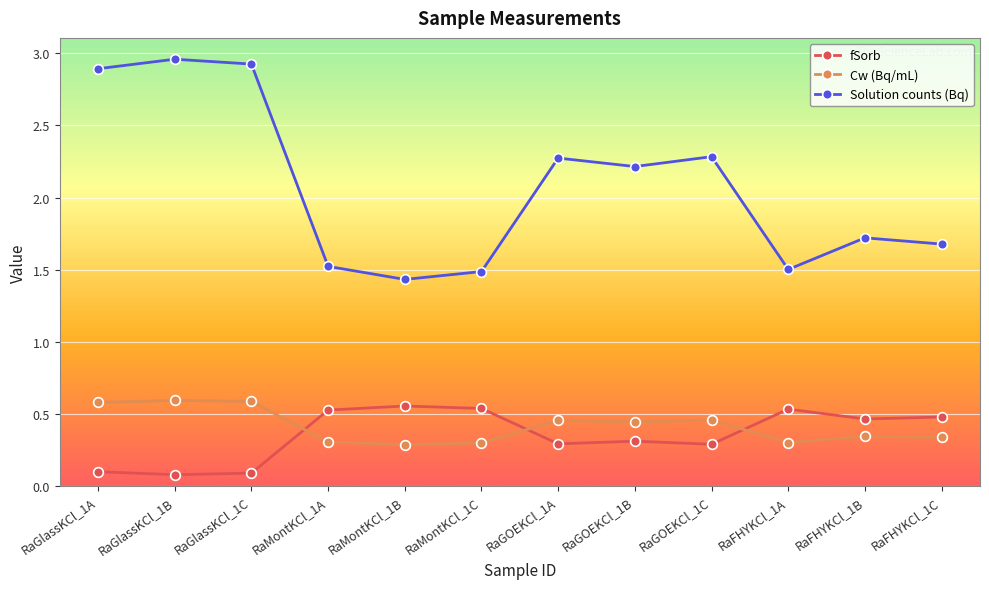

The value of Solution counts (Bq) at RaMontKCl_1C is 2.5. True or false?

False